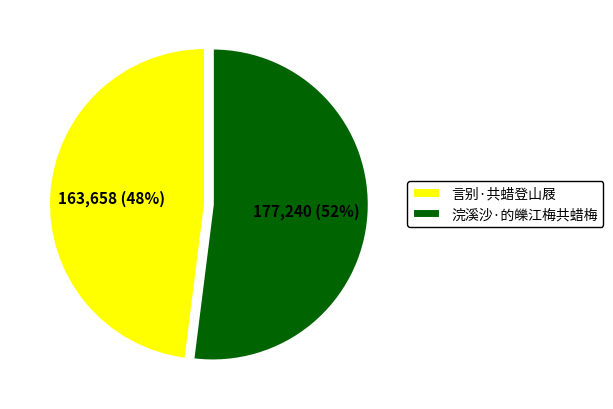

Is it true that 言别·共蜡登山屐 is 43% of the pie?

False